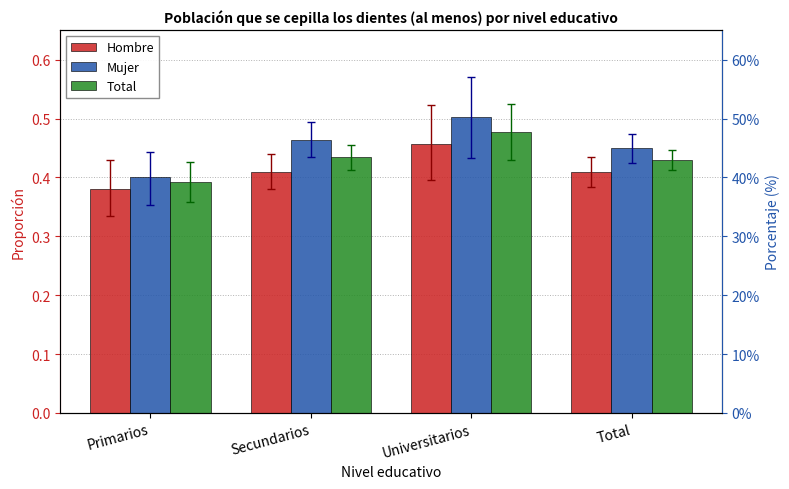

At which category does the chart reach its minimum across all series?

Primarios